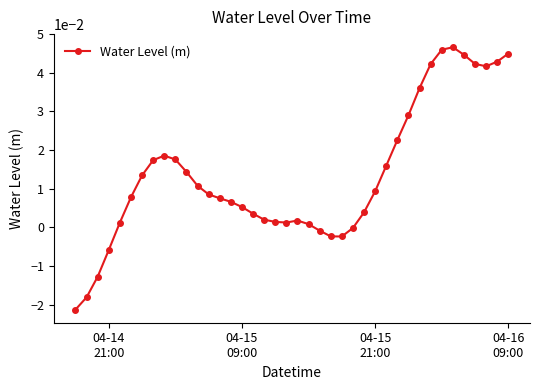

True or false: the data has more than 1 interior local peaks.

True